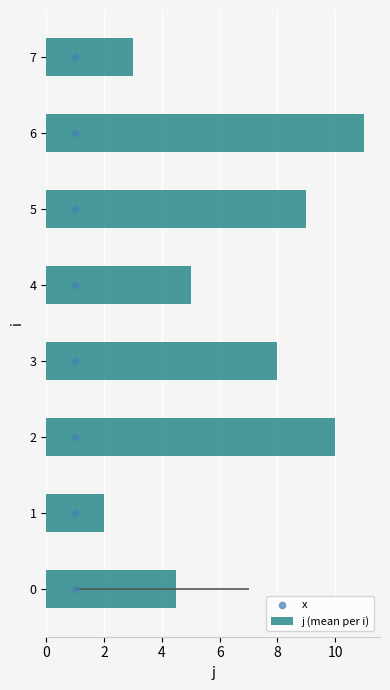

Rank the categories by j (mean per i) value from lowest to highest.

1, 7, 0, 4, 3, 5, 2, 6